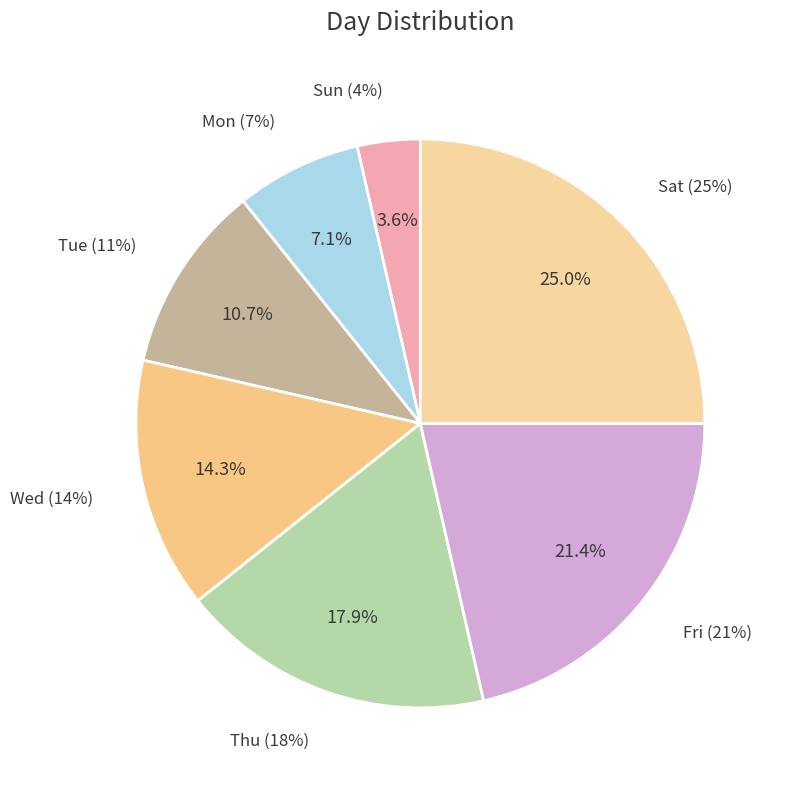

Is there any slice that represents more than half of the pie?

No